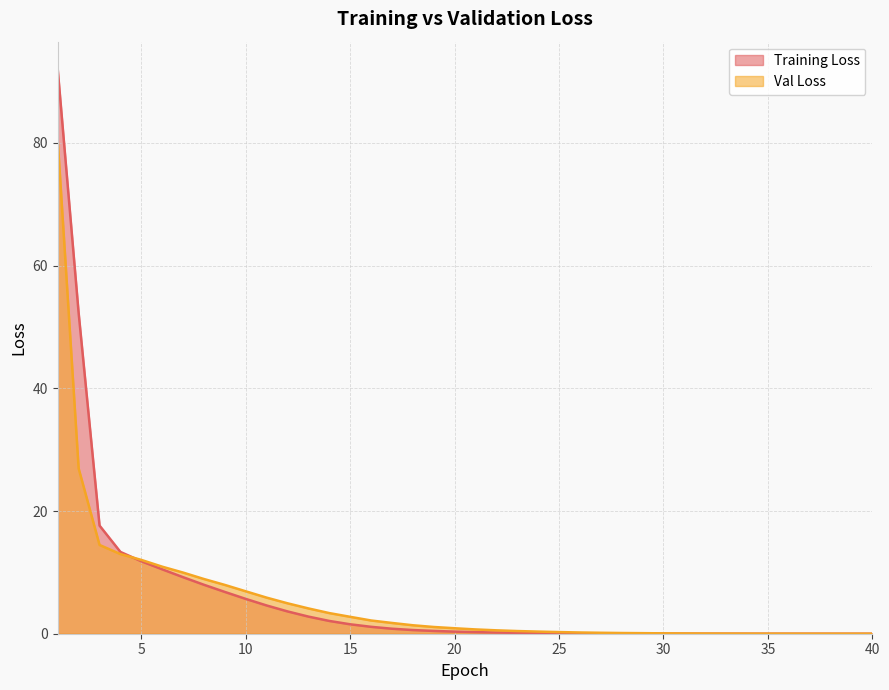

Is the value of Training Loss at 12 greater than the value of Val Loss at 19?

Yes